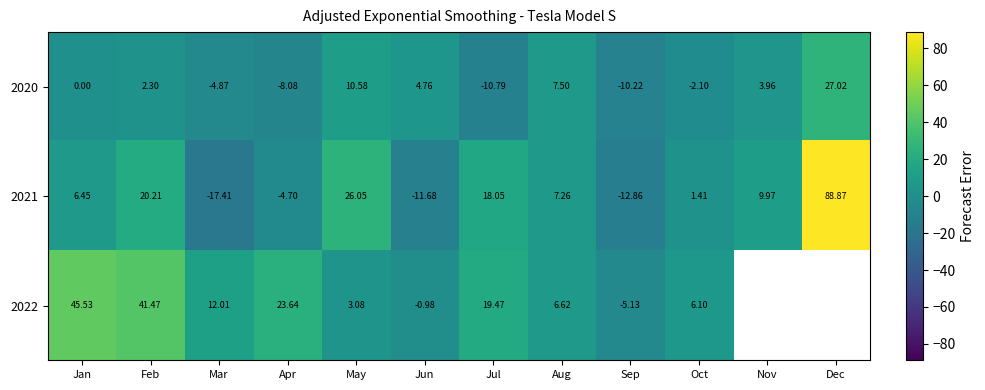

The value of 2021 at Dec is 88.9. True or false?

True